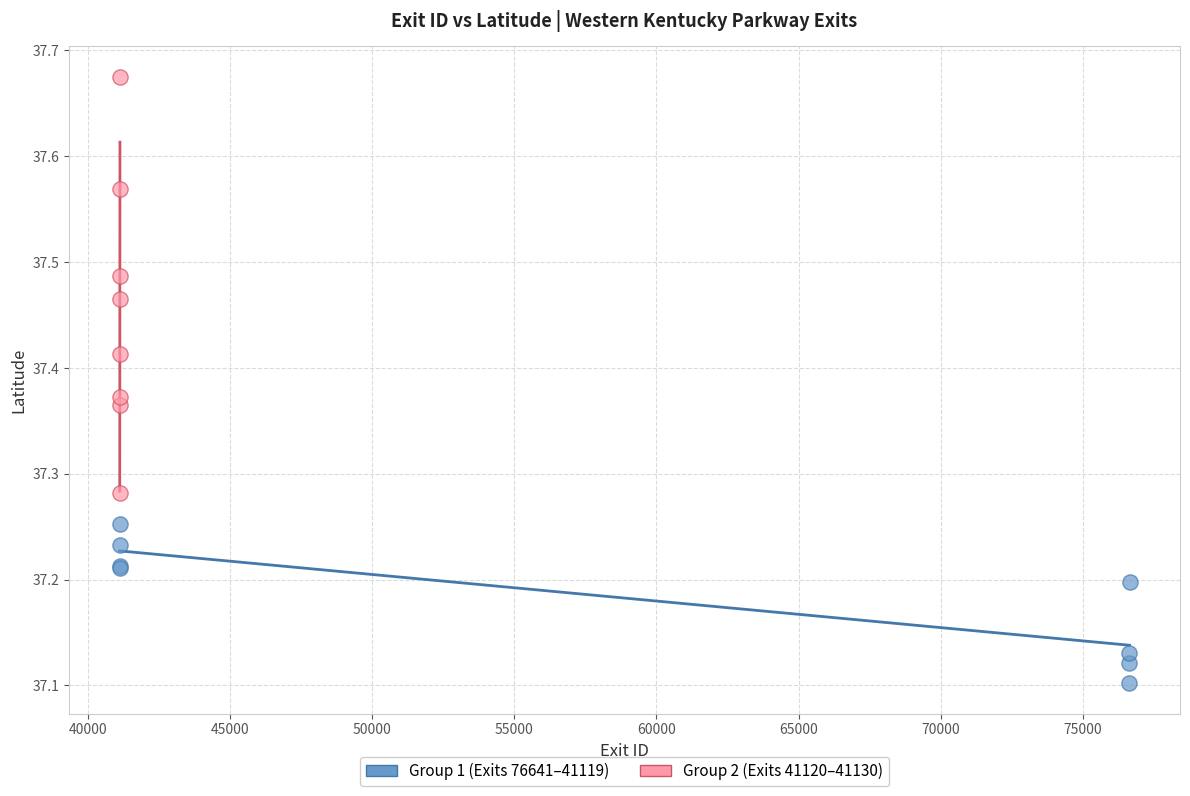

Which series contains the lowest Y value?

Group 1 (Exits 76641–41119)